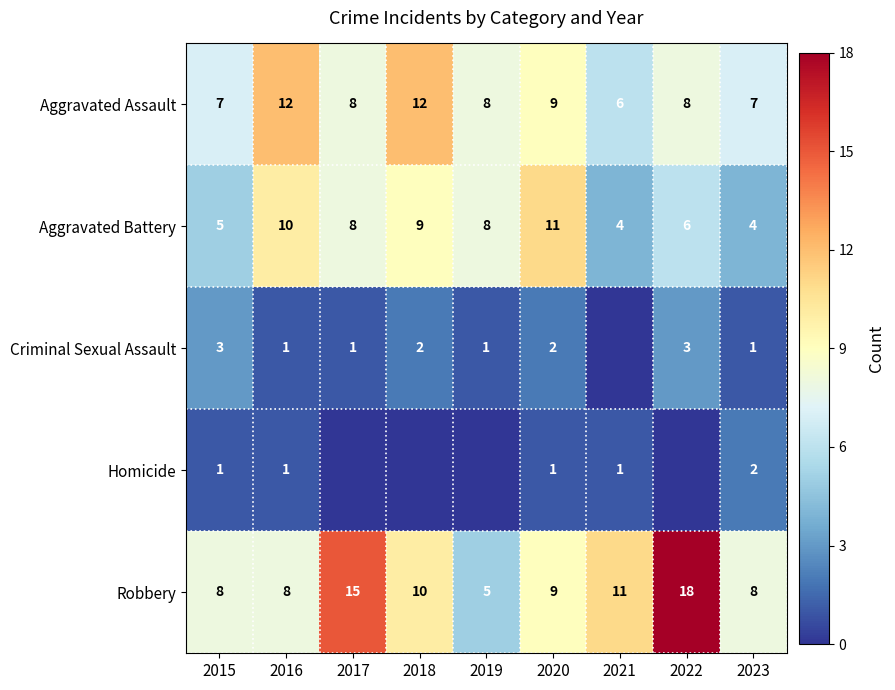

Rank the series at 2023 from lowest to highest value.

Criminal Sexual Assault, Homicide, Aggravated Battery, Aggravated Assault, Robbery